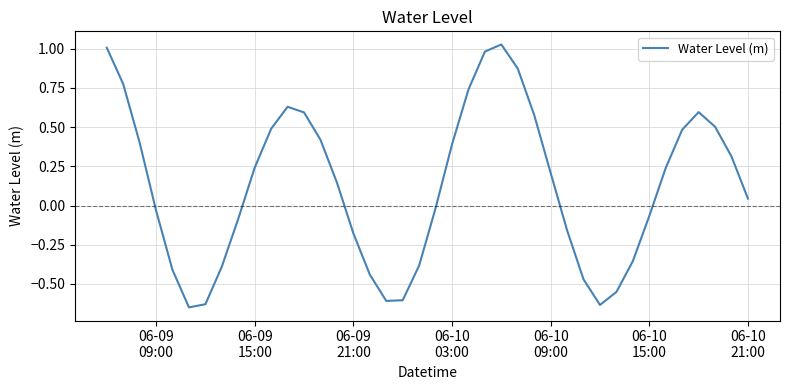

What is the difference between the maximum and minimum values?

1.7